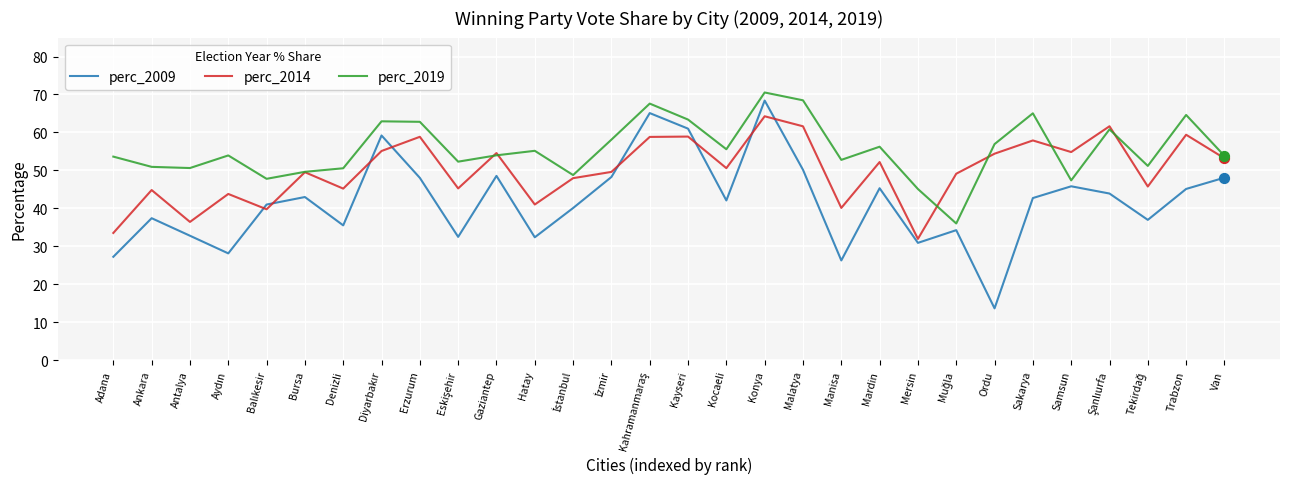

What are all the series names shown in the legend?

perc_2009, perc_2014, perc_2019